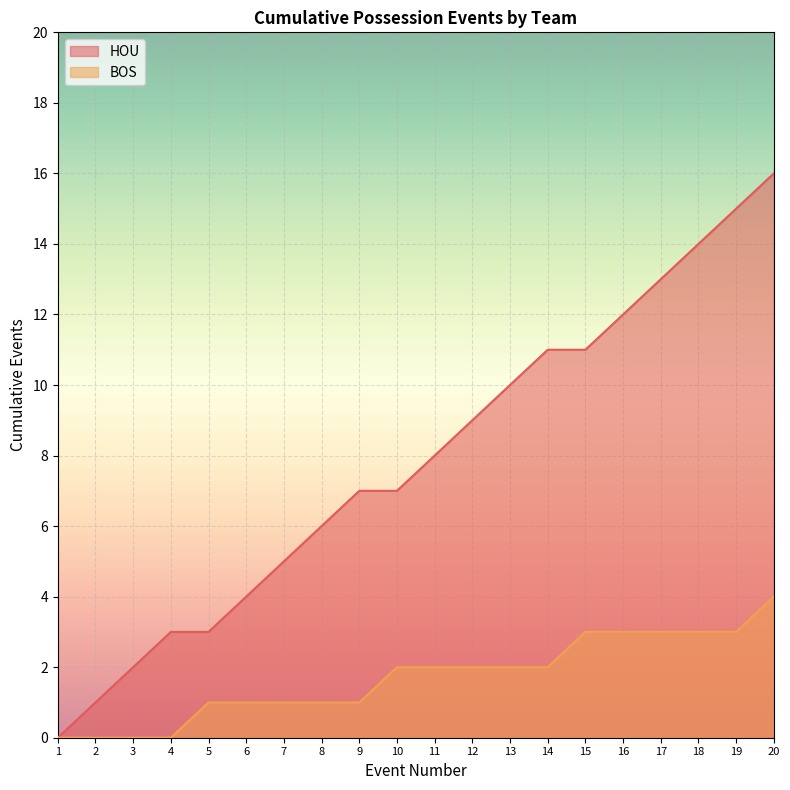

How many distinct data groups are displayed?

2